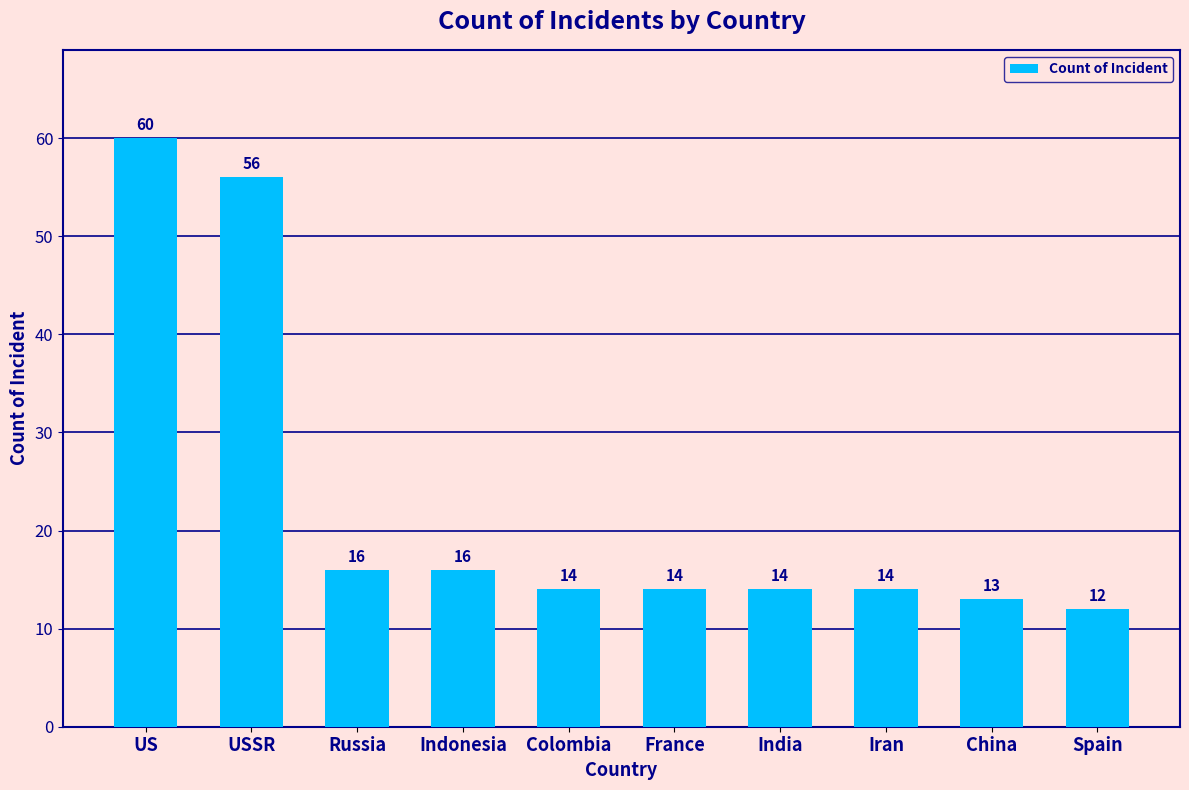

At which category does the chart reach its minimum across all series?

Spain